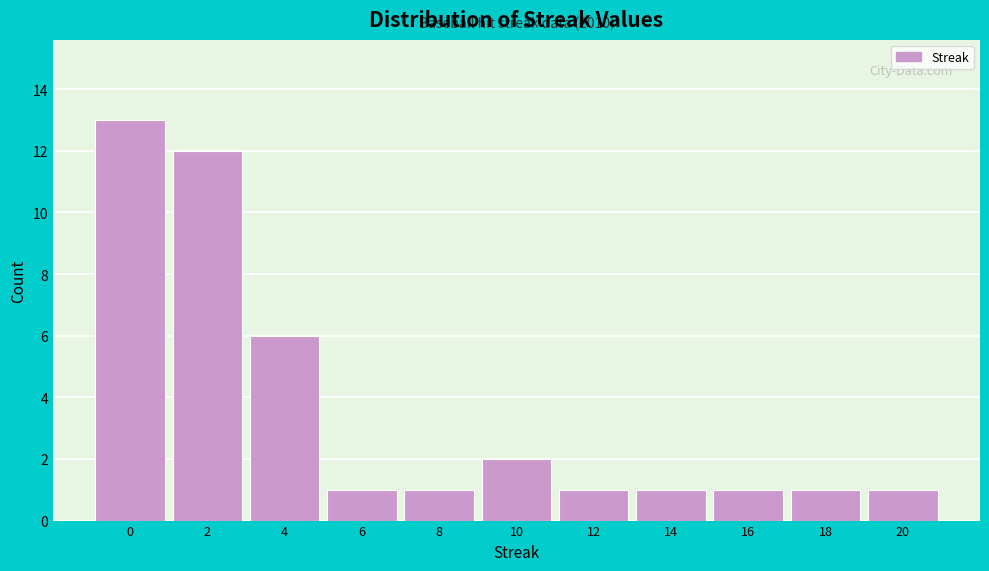

Reading right to left, extract all data points from this chart.

20=1	18=1	16=1	14=1	12=1	10=2	8=1	6=1	4=6	2=12	0=13